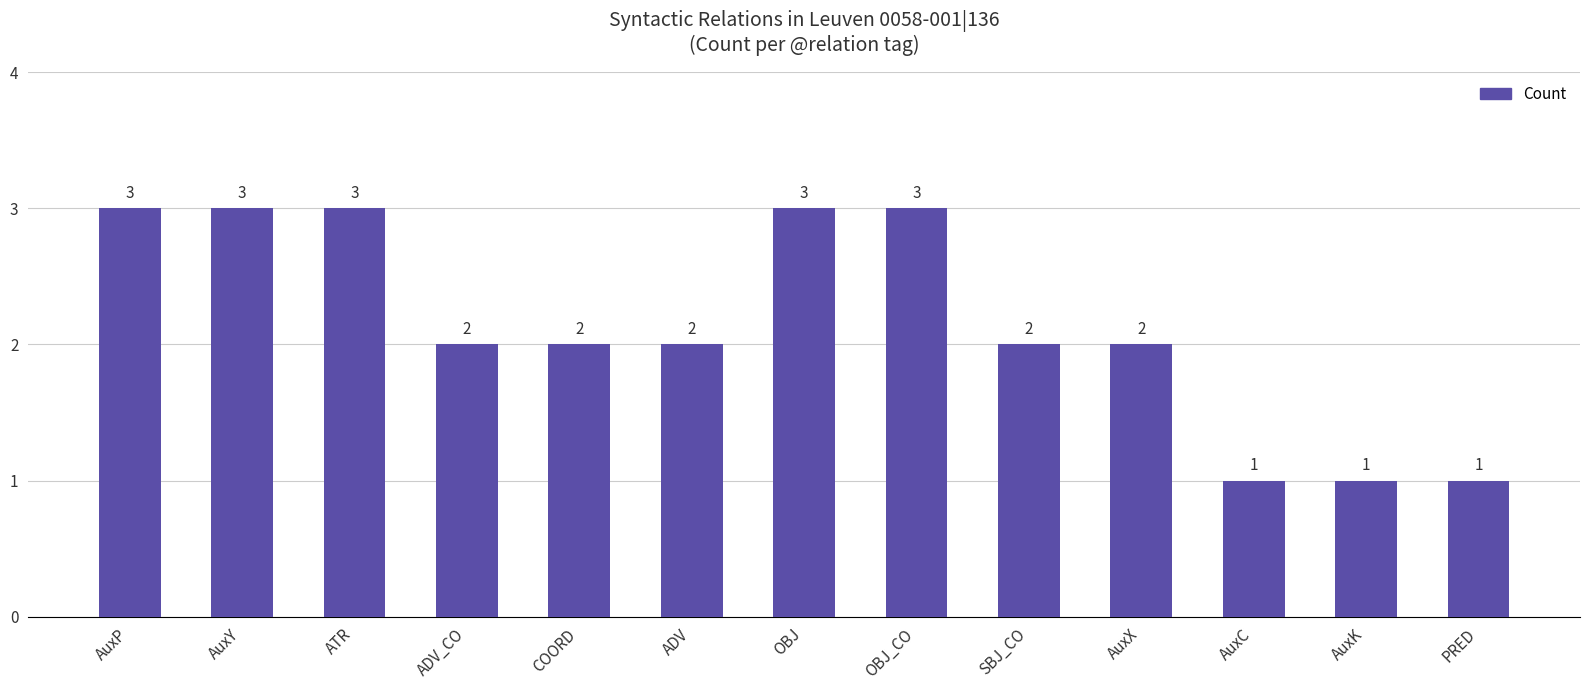

Does the chart contain any negative values?

No